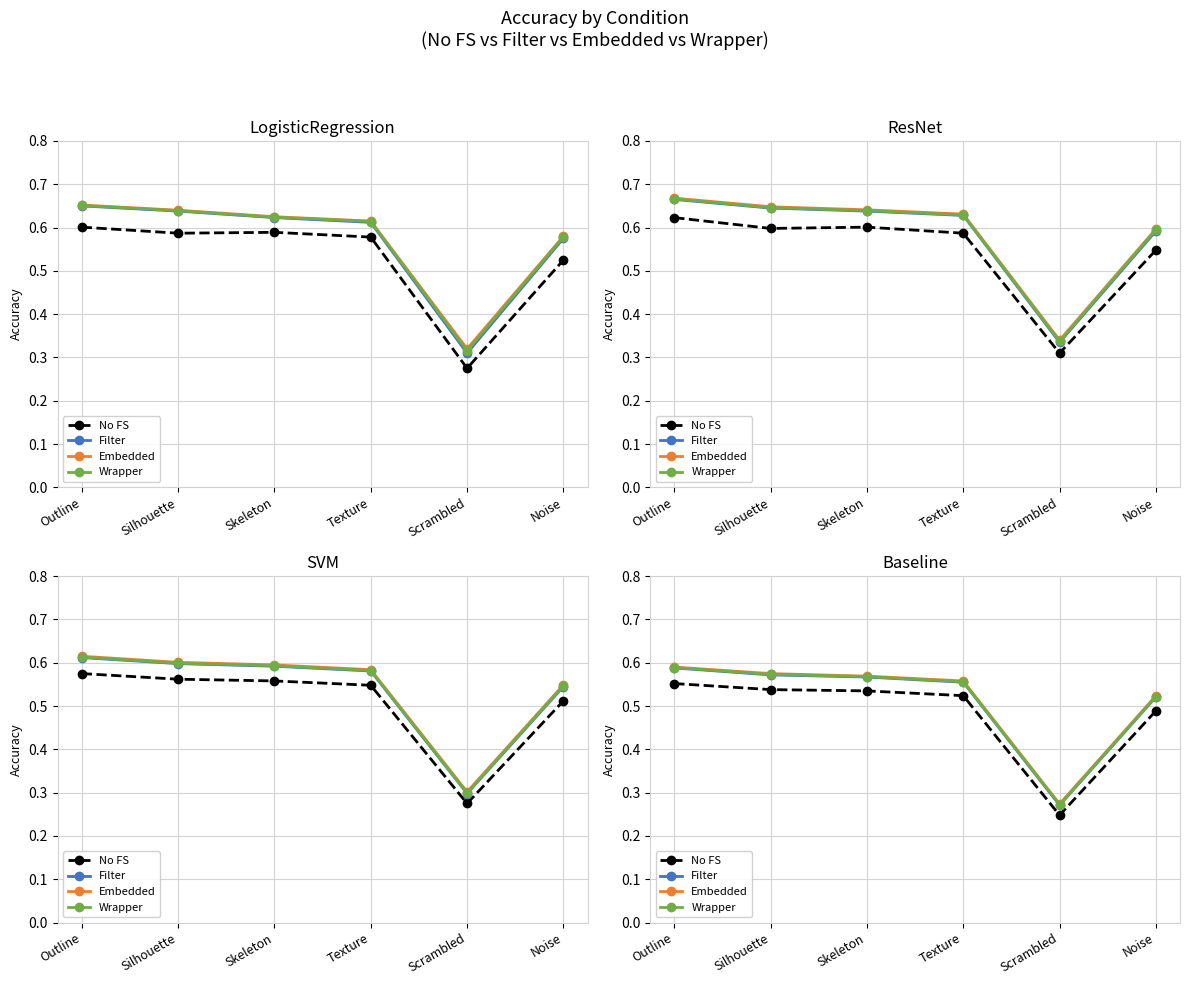

At which category is the sum across all series the highest?

Outline